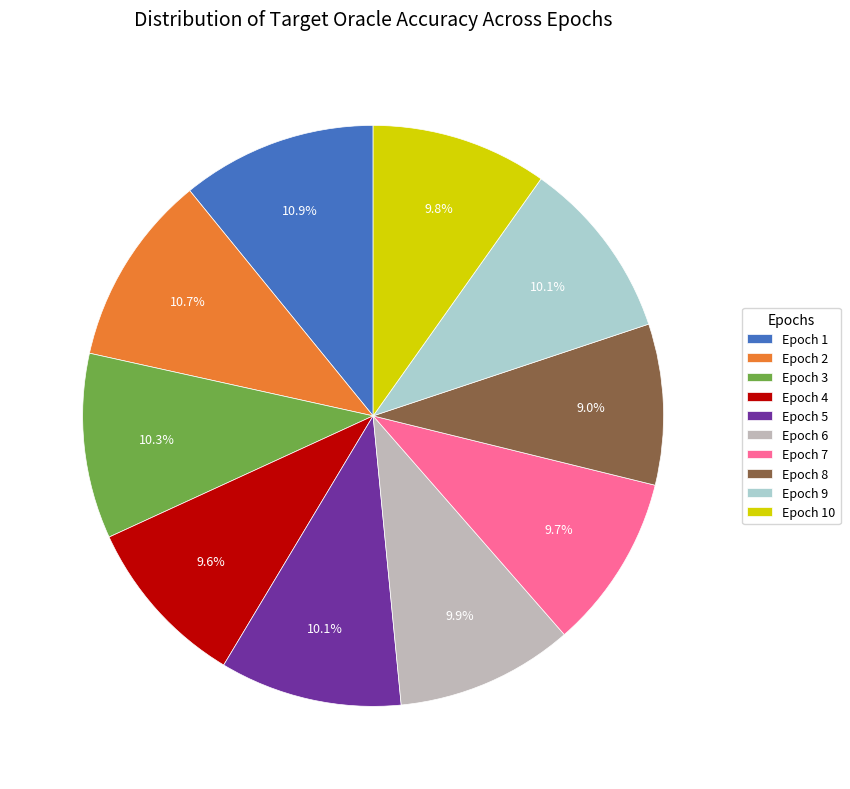

What percentage is the Epoch 9 slice, to the nearest percent?

10%